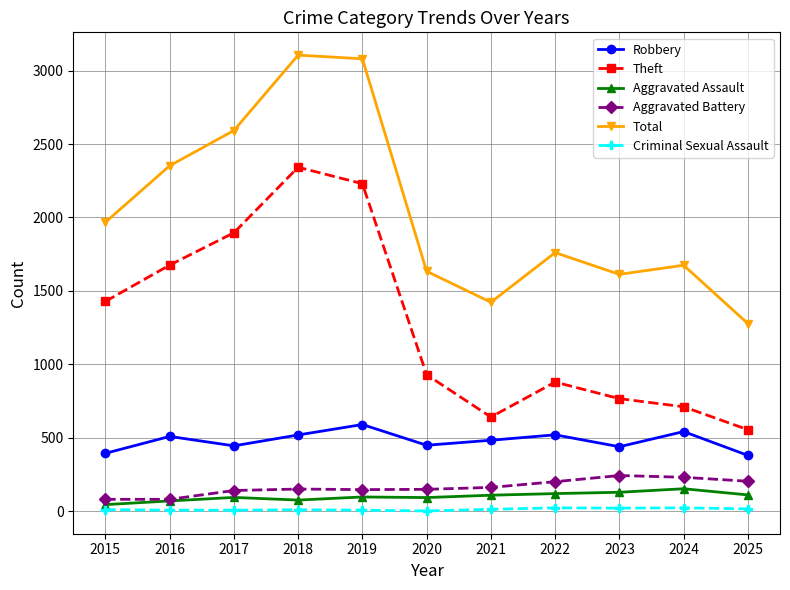

What are all the series names shown in the legend?

Robbery, Theft, Aggravated Assault, Aggravated Battery, Total, Criminal Sexual Assault